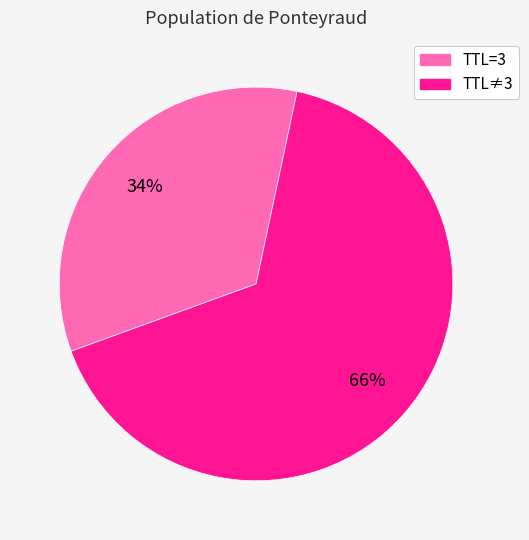

To the nearest percent, what is the difference between the largest and smallest slice percentages?

32%